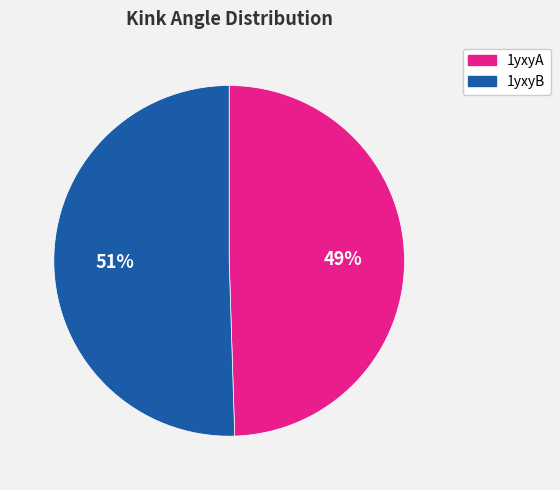

To the nearest percent, what percentage of the pie is 1yxyA?

49%